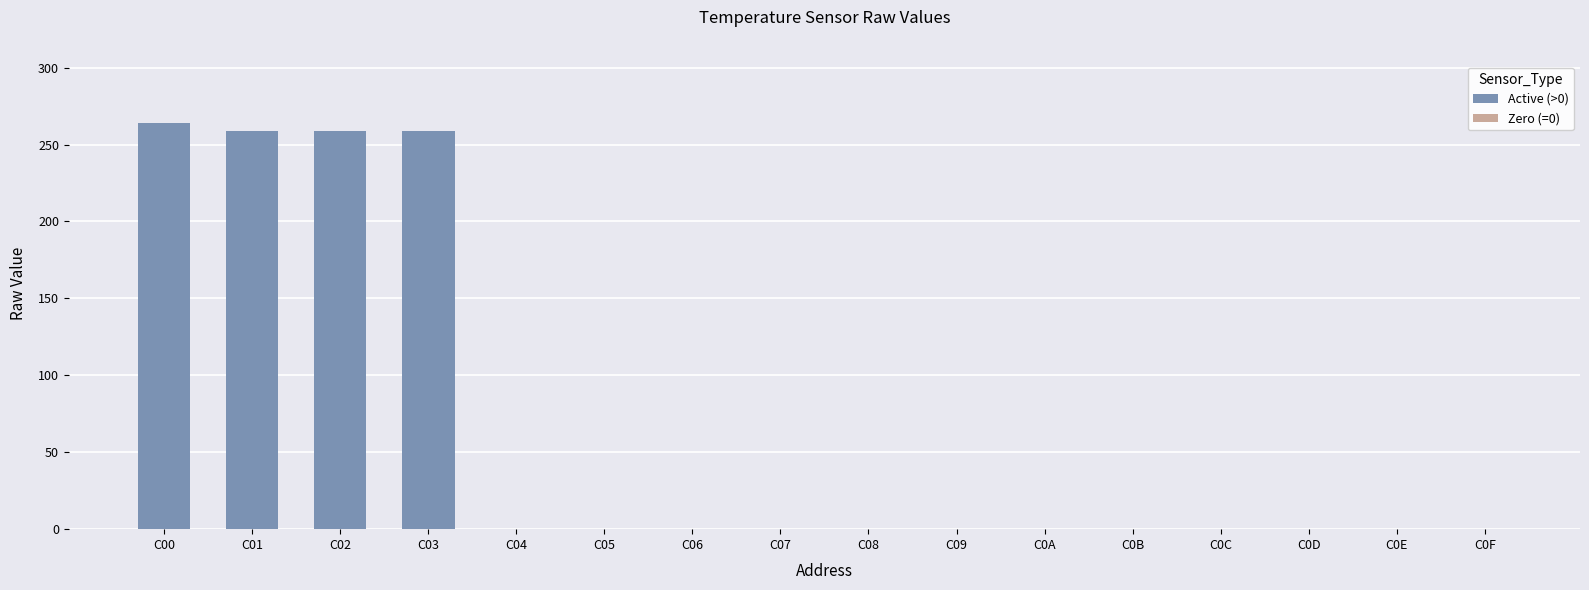

The chart shows a value of 259 at C03. True or false?

True